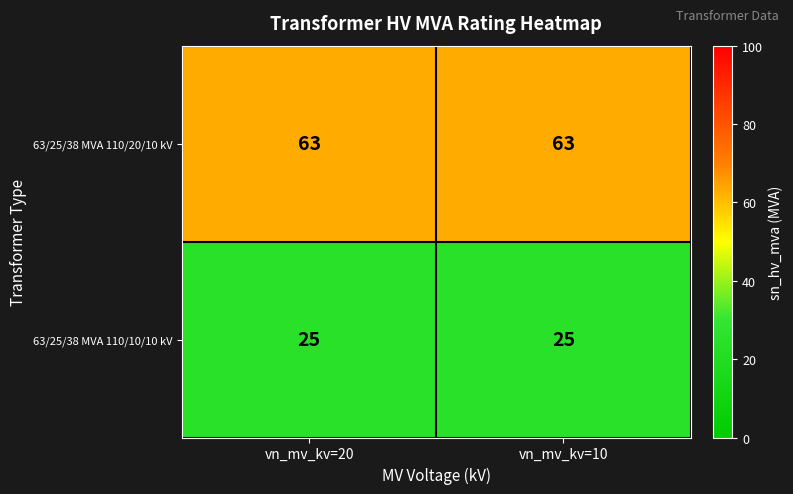

The 63/25/38 MVA 110/20/10 kV series shows 63 at vn_mv_kv=10. True or false?

True